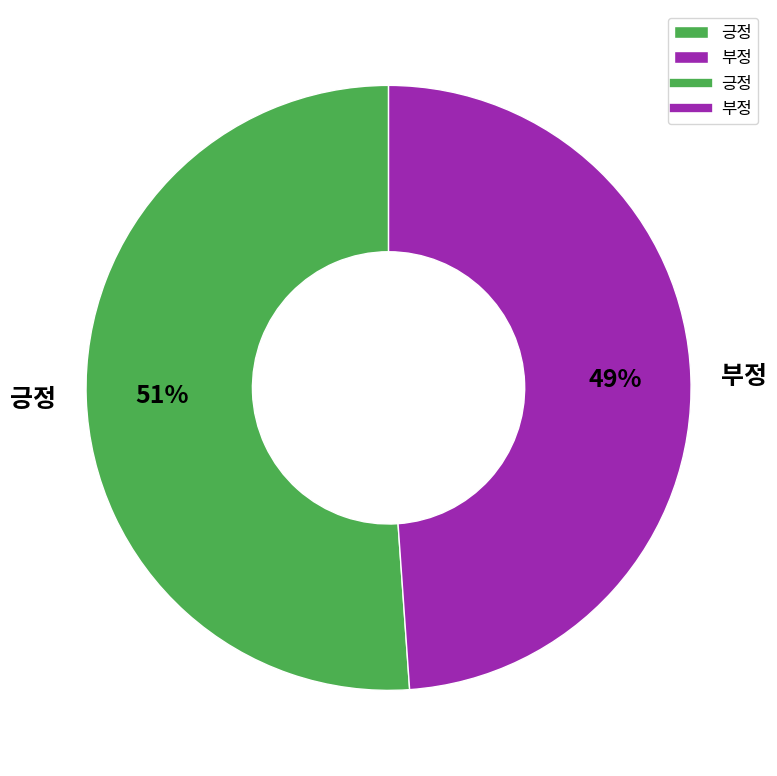

Combined, do 부정 and 긍정 account for over 50%?

Yes